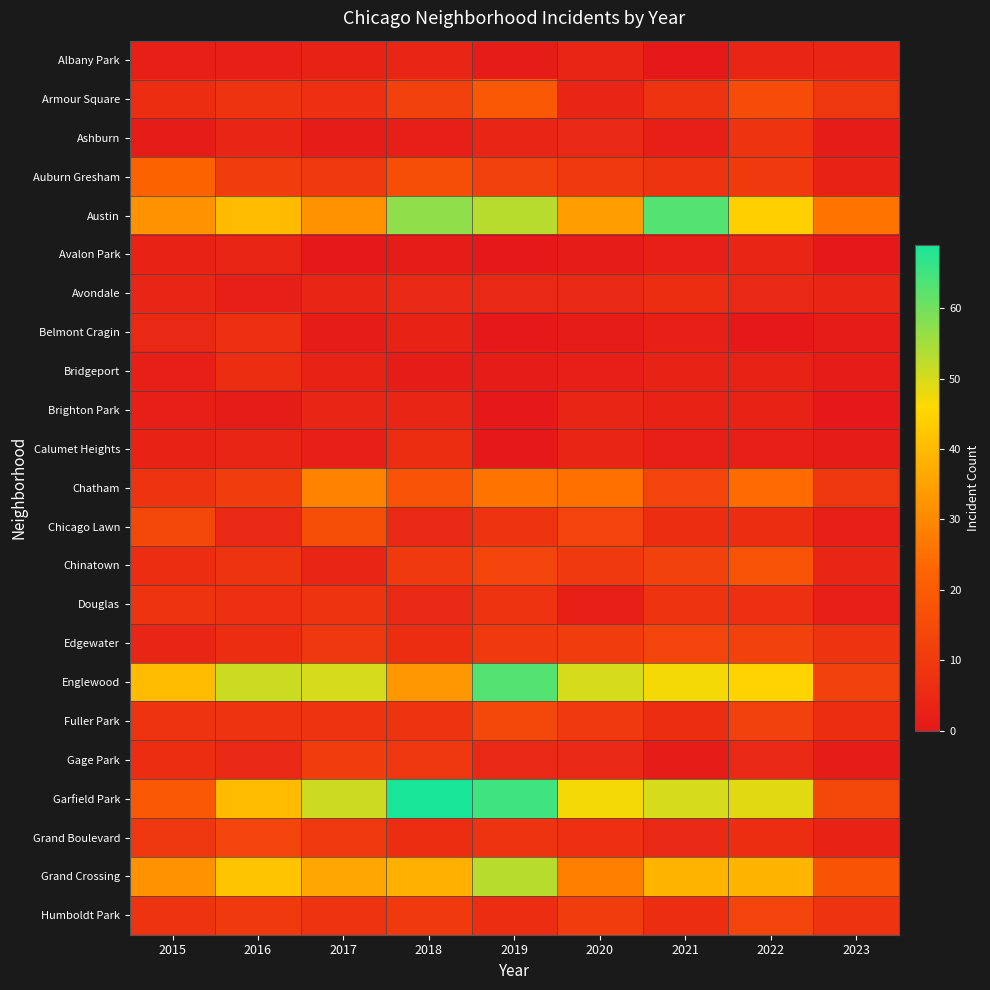

Which category has the lowest value across all series?

2021